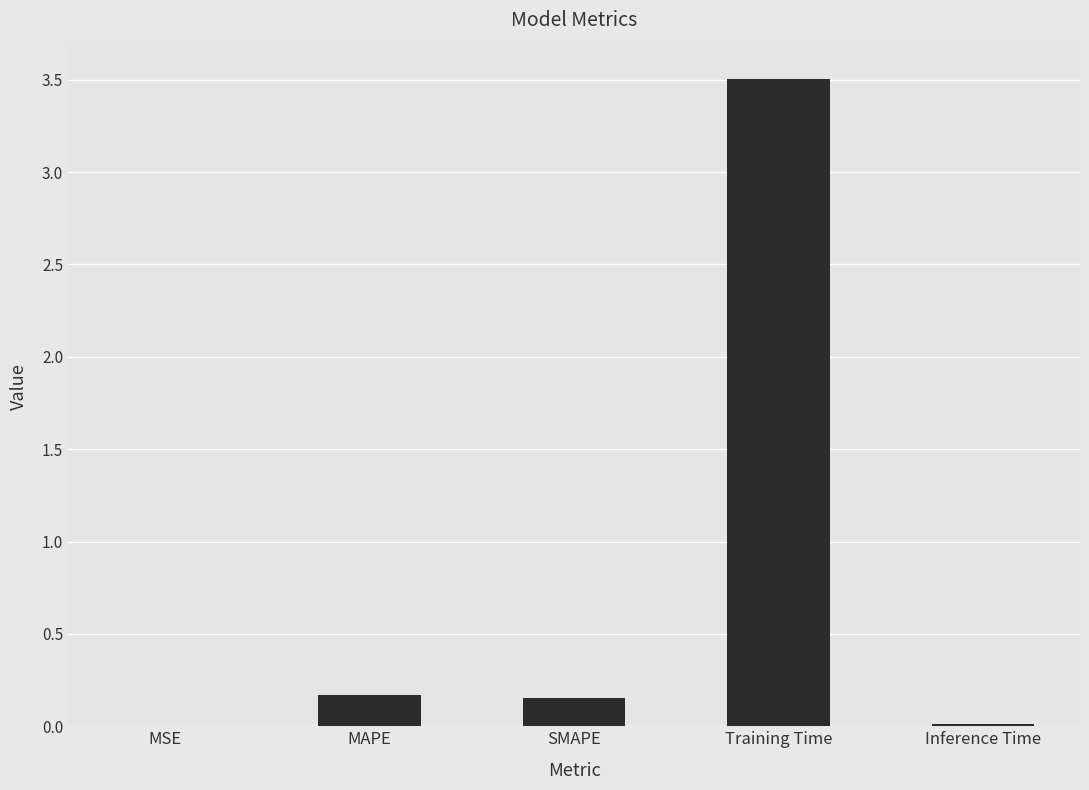

What is the sum of the values at Training Time and SMAPE?

3.7